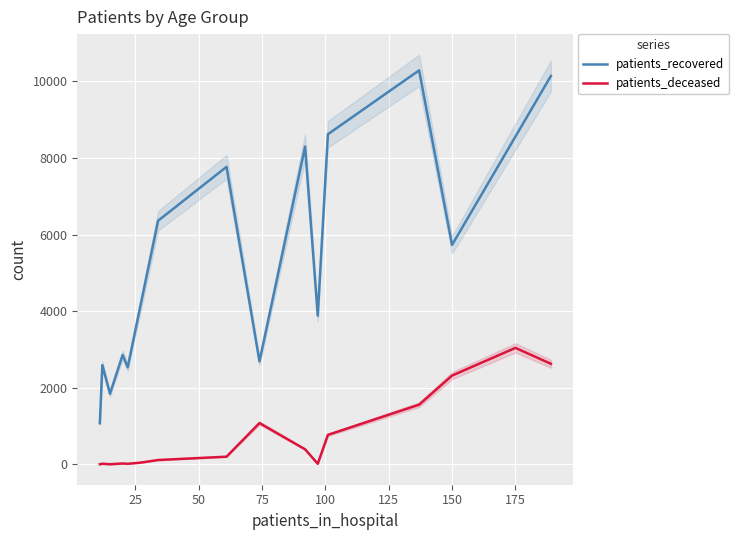

Where is patients_recovered nearest to the value 5681?

150